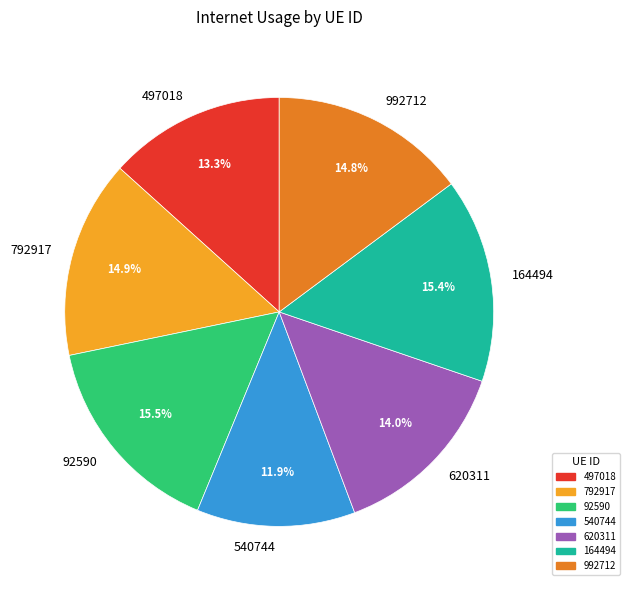

What percentage is the 497018 slice, to the nearest percent?

13%